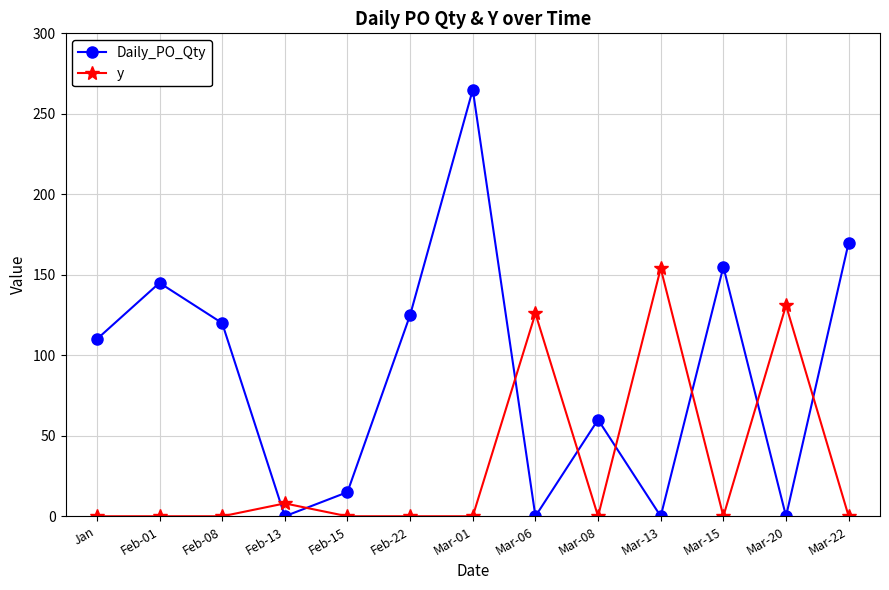

Reading left to right, extract all data points from this chart.

Daily_PO_Qty: Jan=110	Feb-01=145	Feb-08=120	Feb-13=0	Feb-15=15	Feb-22=125	Mar-01=265	Mar-06=0	Mar-08=60	Mar-13=0	Mar-15=155	Mar-20=0	Mar-22=170
y: Jan=0	Feb-01=0	Feb-08=0	Feb-13=8	Feb-15=0	Feb-22=0	Mar-01=0	Mar-06=126	Mar-08=0	Mar-13=154	Mar-15=0	Mar-20=131	Mar-22=0